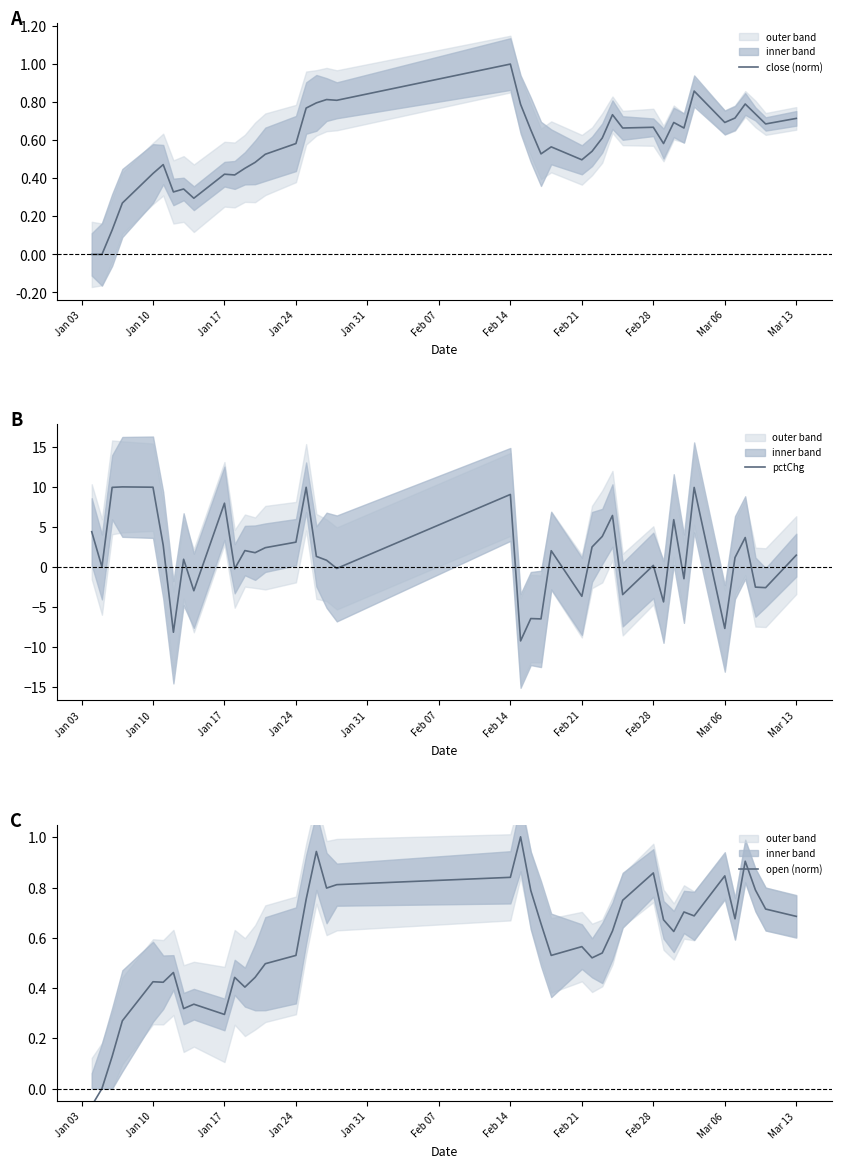

What is the highest value of the close (norm) series?

1.0